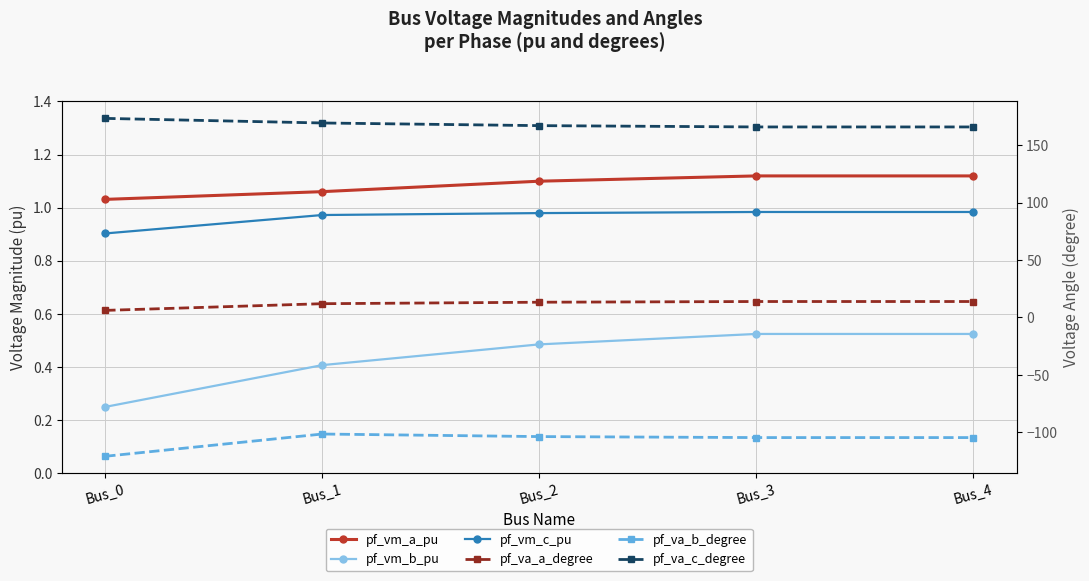

True or false: pf_vm_c_pu and pf_va_c_degree cross at least once.

False